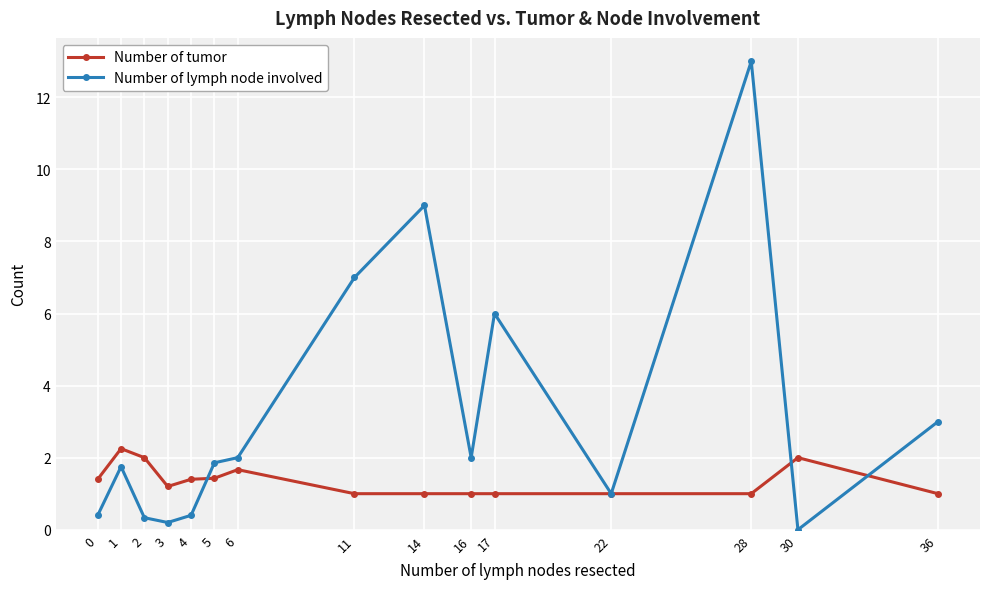

How many interior local peaks does the Number of lymph node involved series have?

4